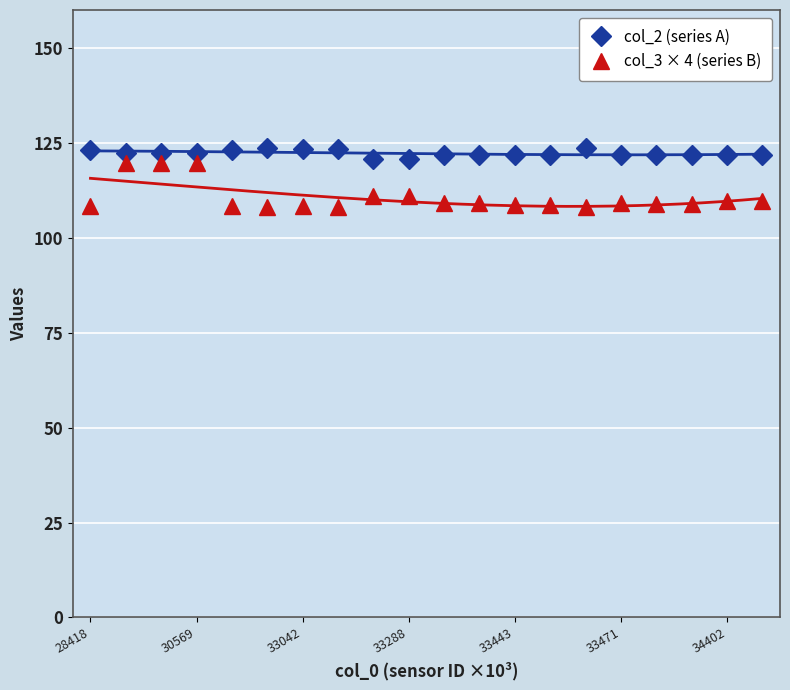

True or false: col_2 (series A) has more than 2 interior local peaks.

True